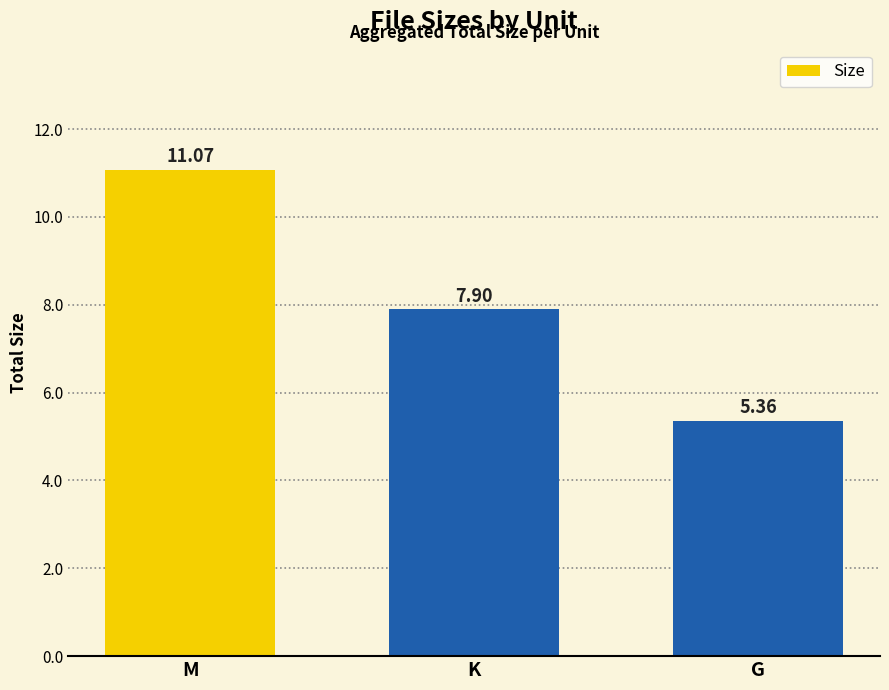

Is it true that the value at G is 2.4?

False